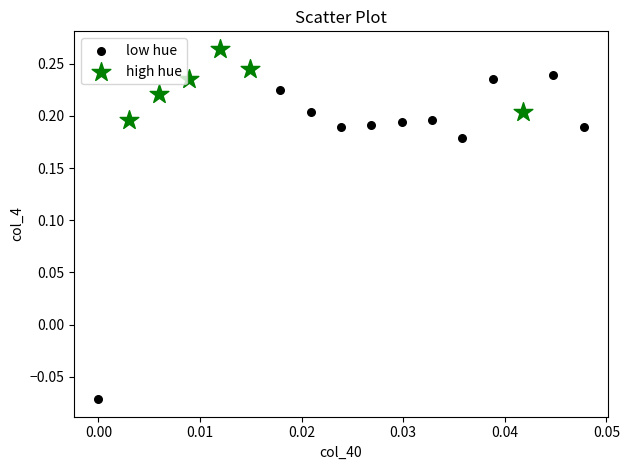

Which series reaches the maximum Y coordinate?

high hue